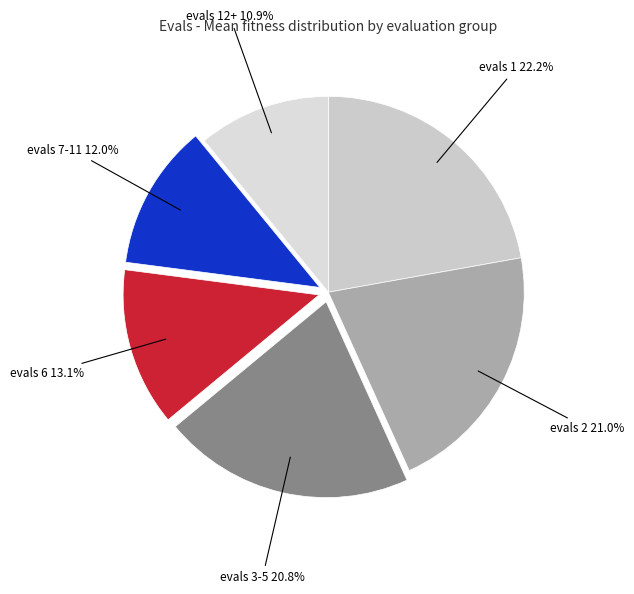

Is there a majority slice in this chart?

No